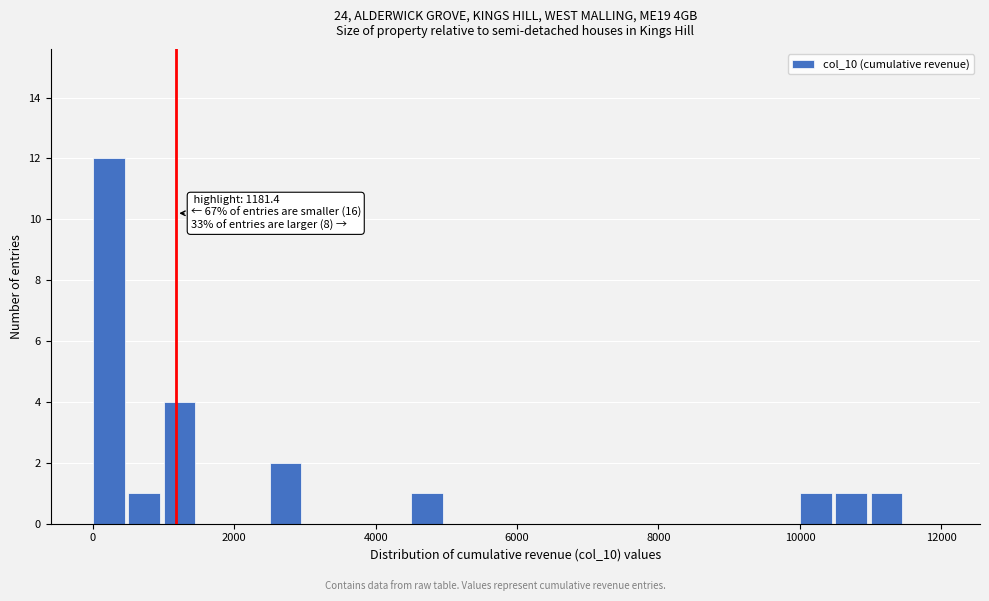

Read against the x-axis, roughly where is the centre of the tallest bar?

200